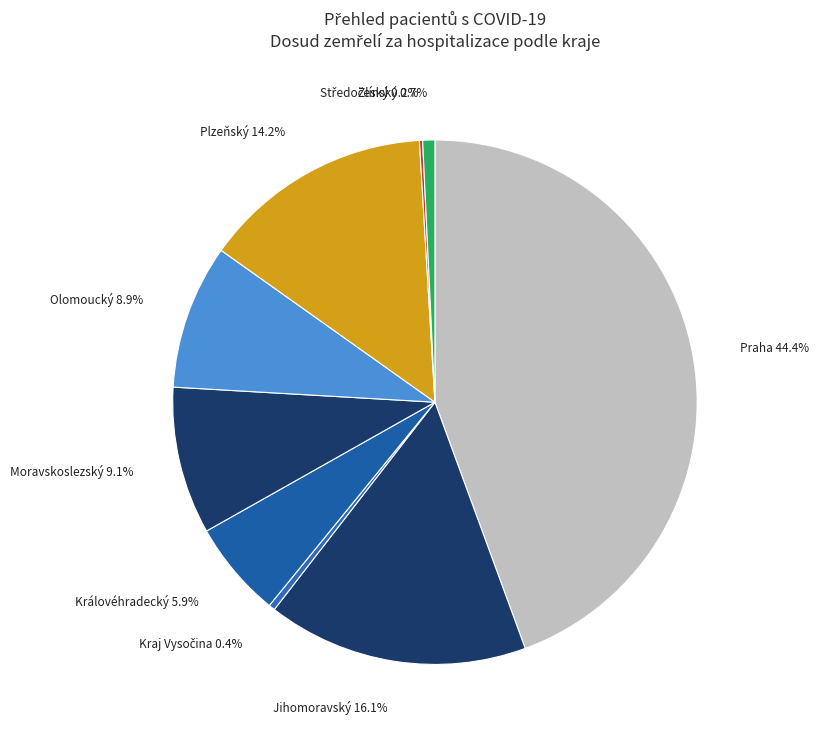

Which slice is the largest?

Praha 44.4%